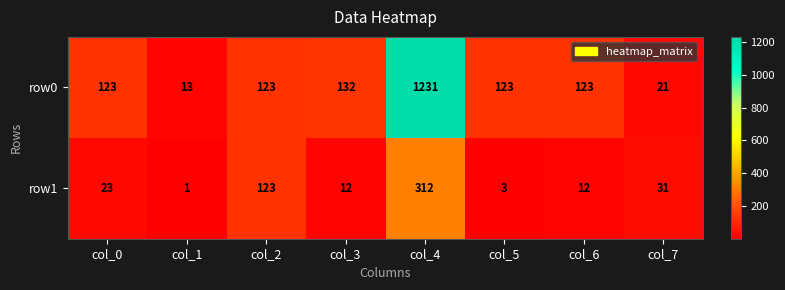

What is the approximate value of row0 at col_5?

123